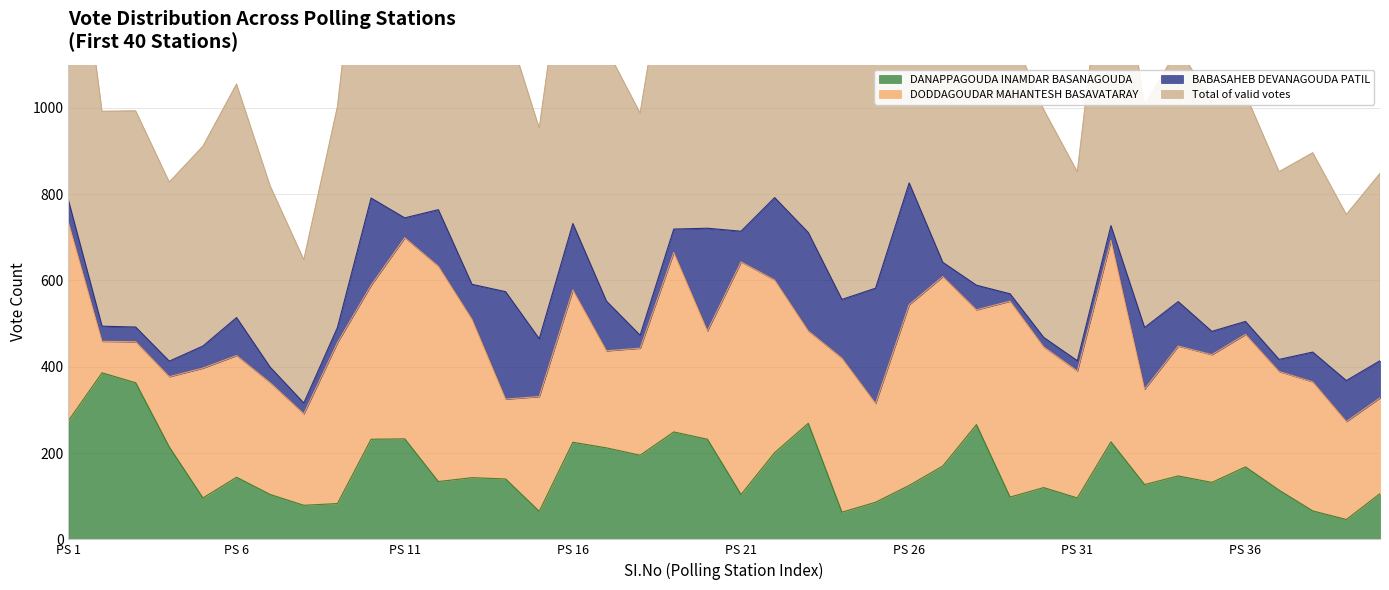

True or false: DANAPPAGOUDA INAMDAR BASANAGOUDA has a value of 85 at 15.

False